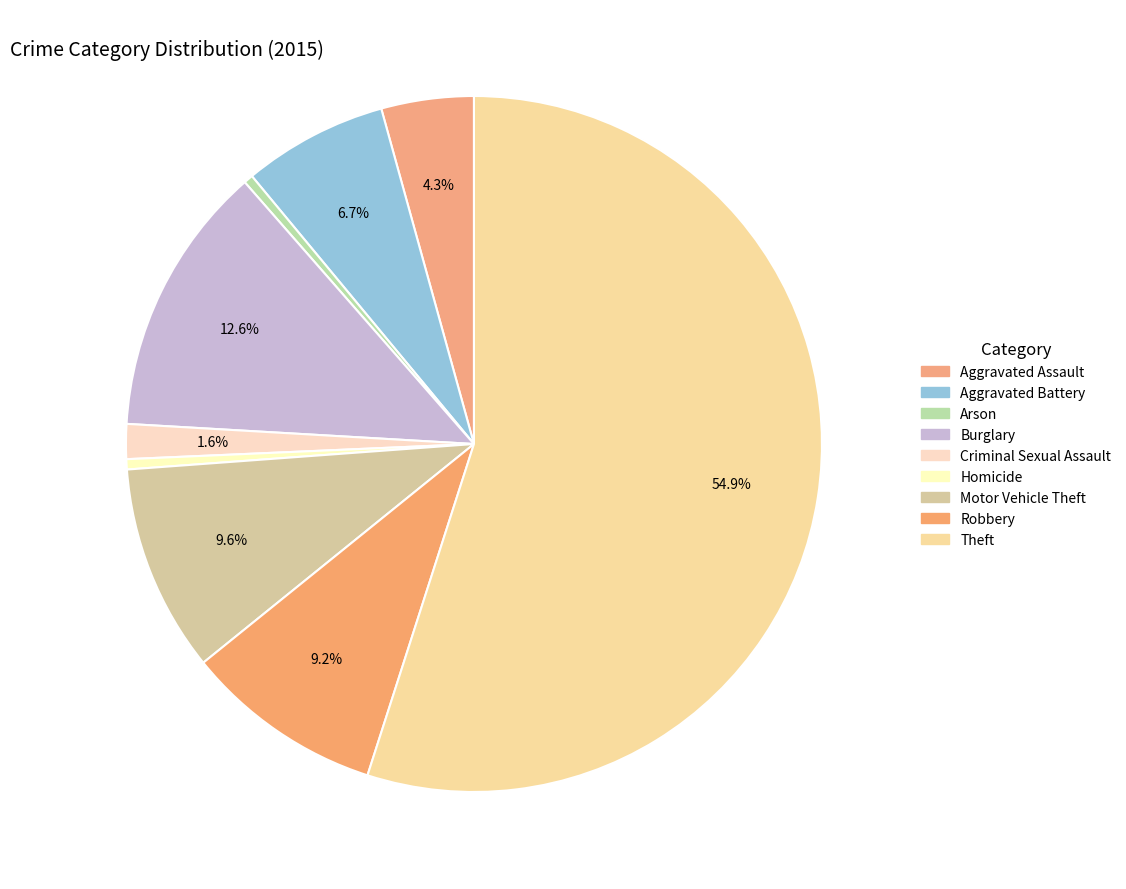

What percentage is NOT represented by Burglary?

87.4%